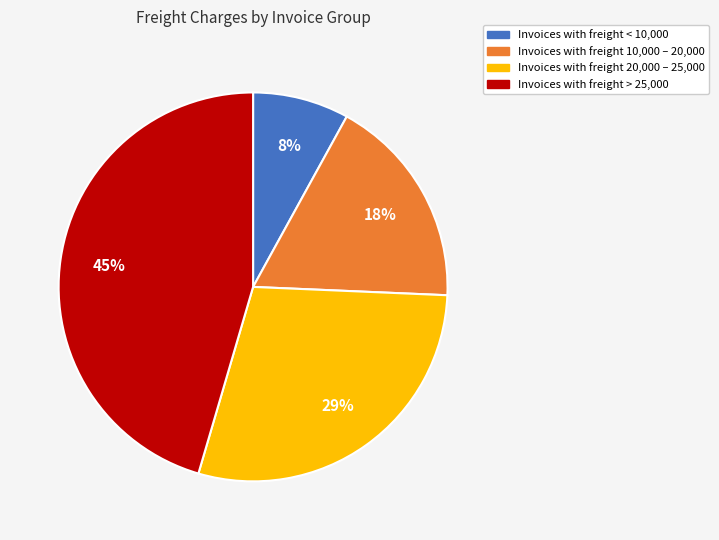

To the nearest percent, what is the difference between the largest and smallest slice percentages?

37%